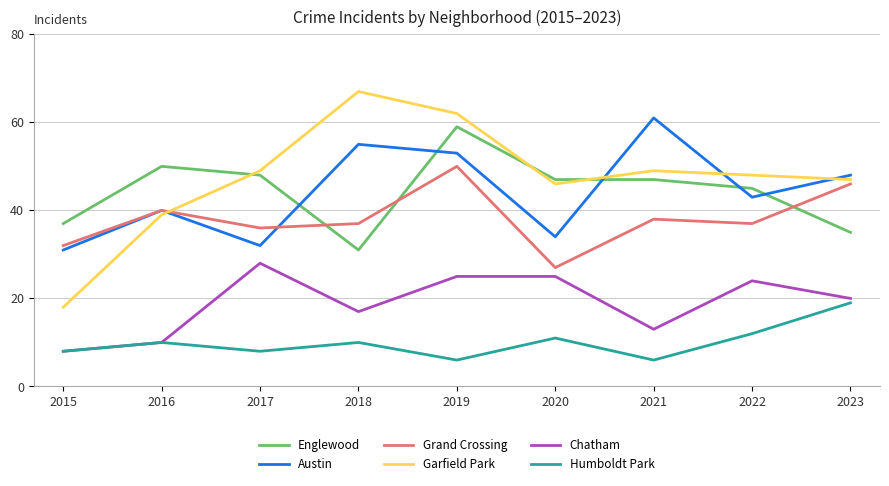

What is the average value of the Chatham series?

19